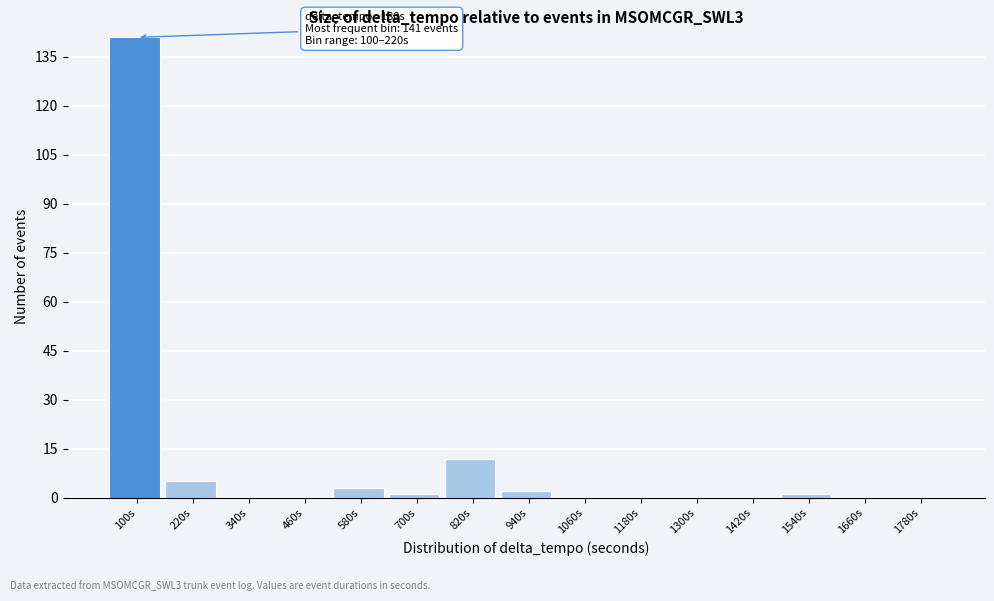

Reading left to right, what are all the values shown in this chart?

100s=141	220s=5	340s=0	460s=0	580s=3	700s=1	820s=12	940s=2	1060s=0	1180s=0	1300s=0	1420s=0	1540s=1	1660s=0	1780s=0